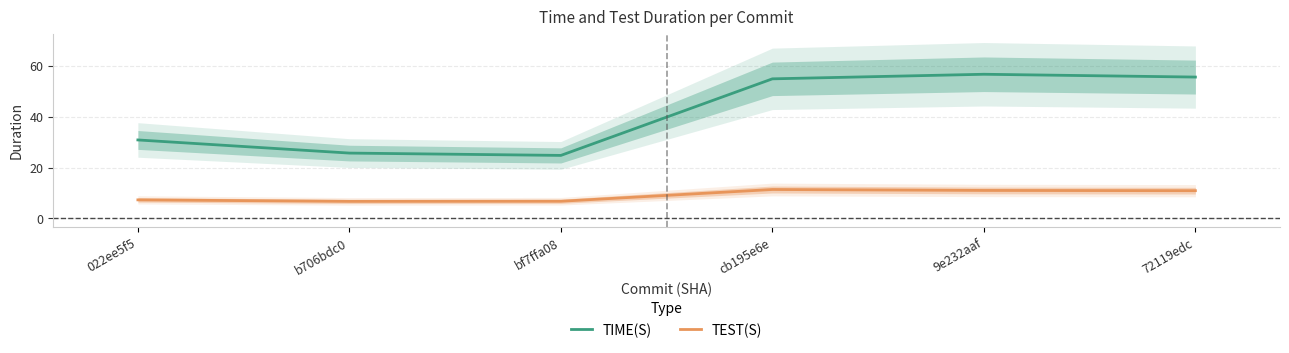

Which category has the highest value in the TIME(S) series?

9e232aaf